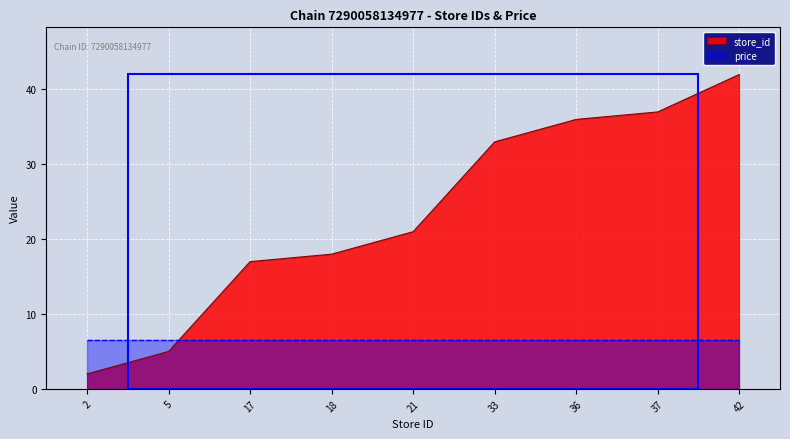

List the labels in order of value, largest first.

42, 37, 36, 33, 21, 18, 17, 5, 2